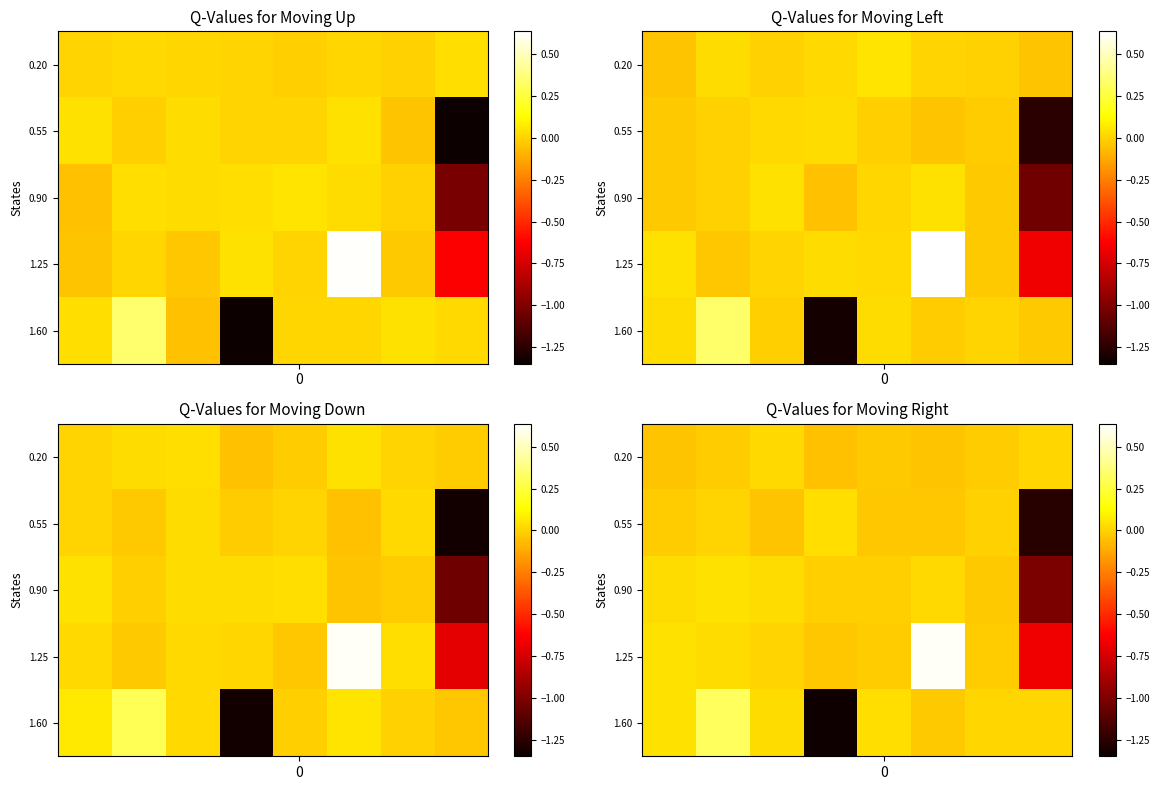

Between 1 and 4, which is larger?

1